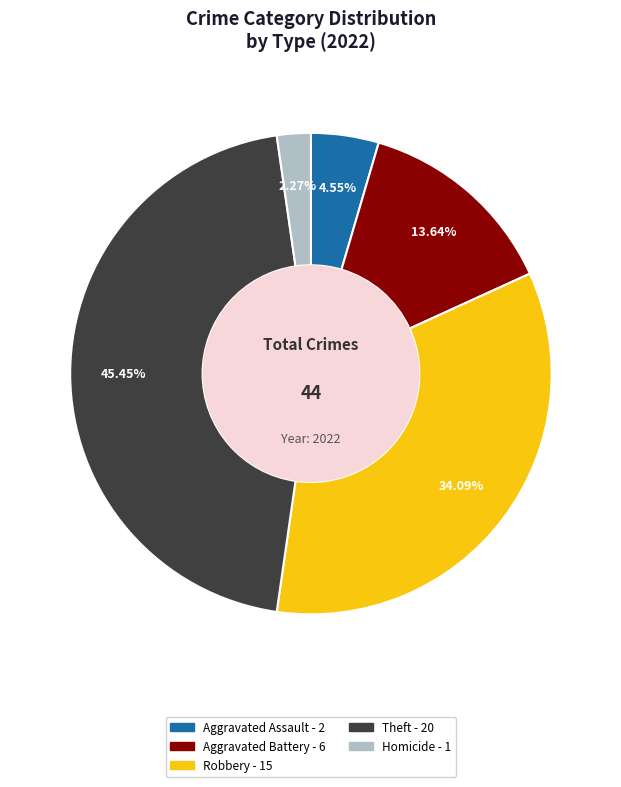

Does any single category account for the majority?

No